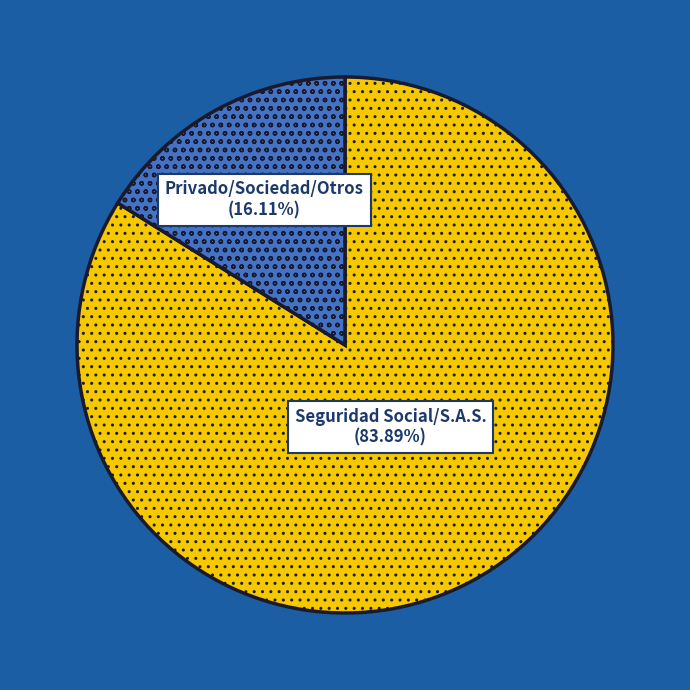

Is there any slice that represents more than half of the pie?

Yes